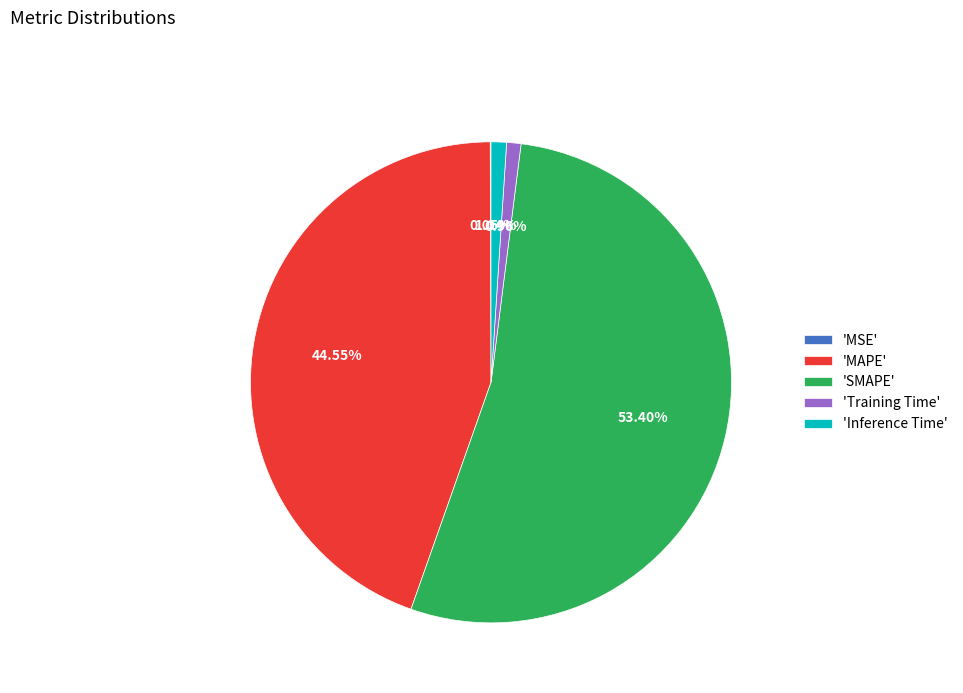

Which category accounts for the majority?

'SMAPE'